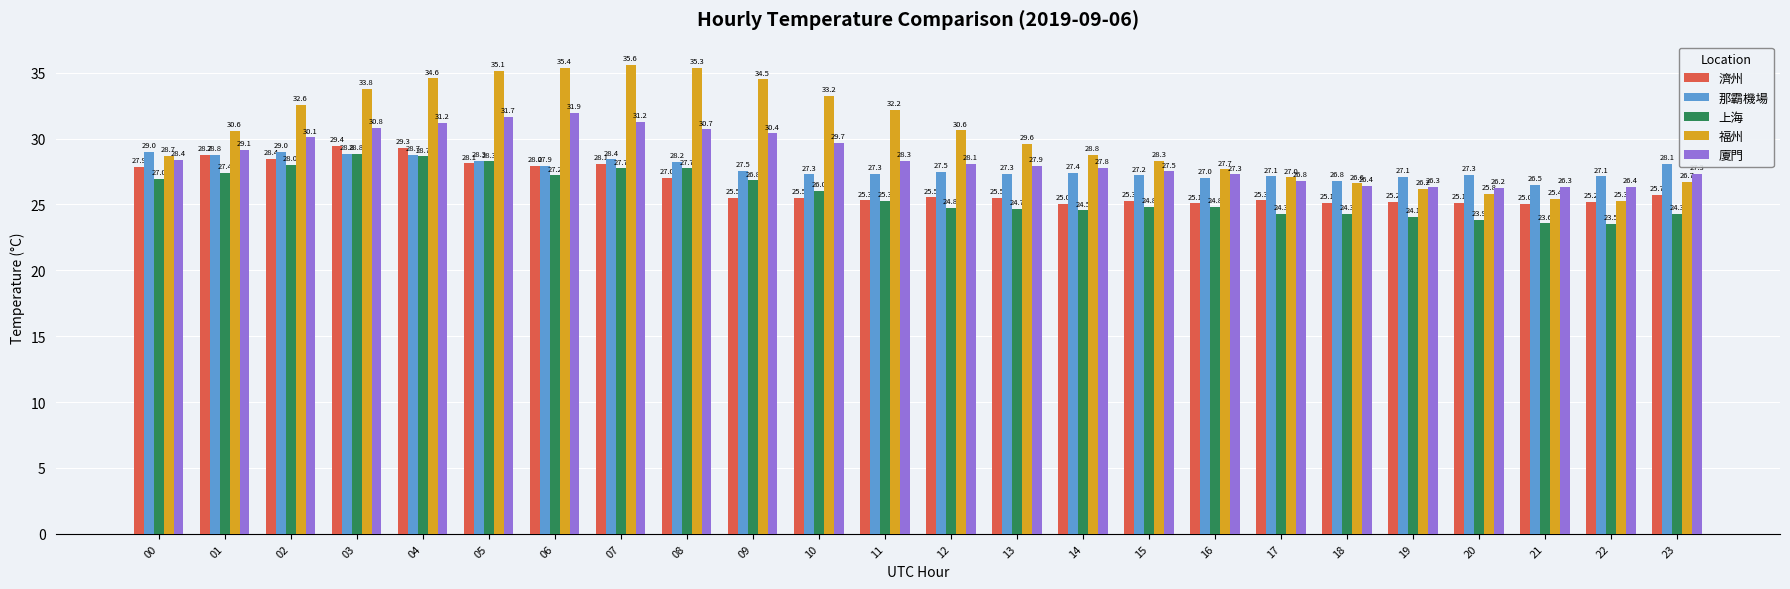

How many bars are there in each group?

5